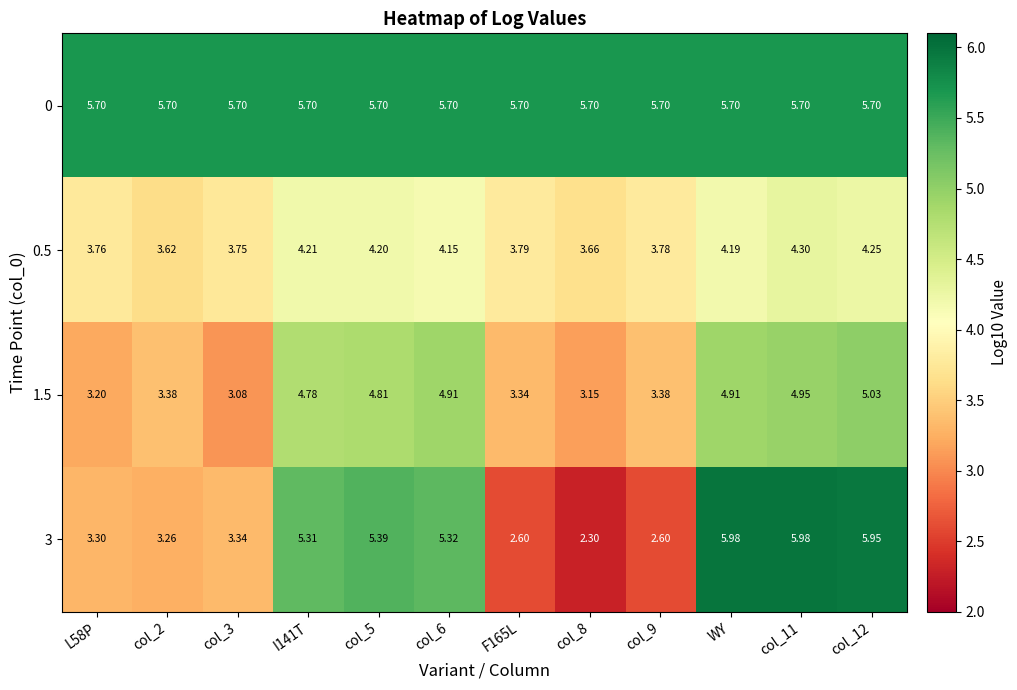

What is the smallest value displayed?

2.3